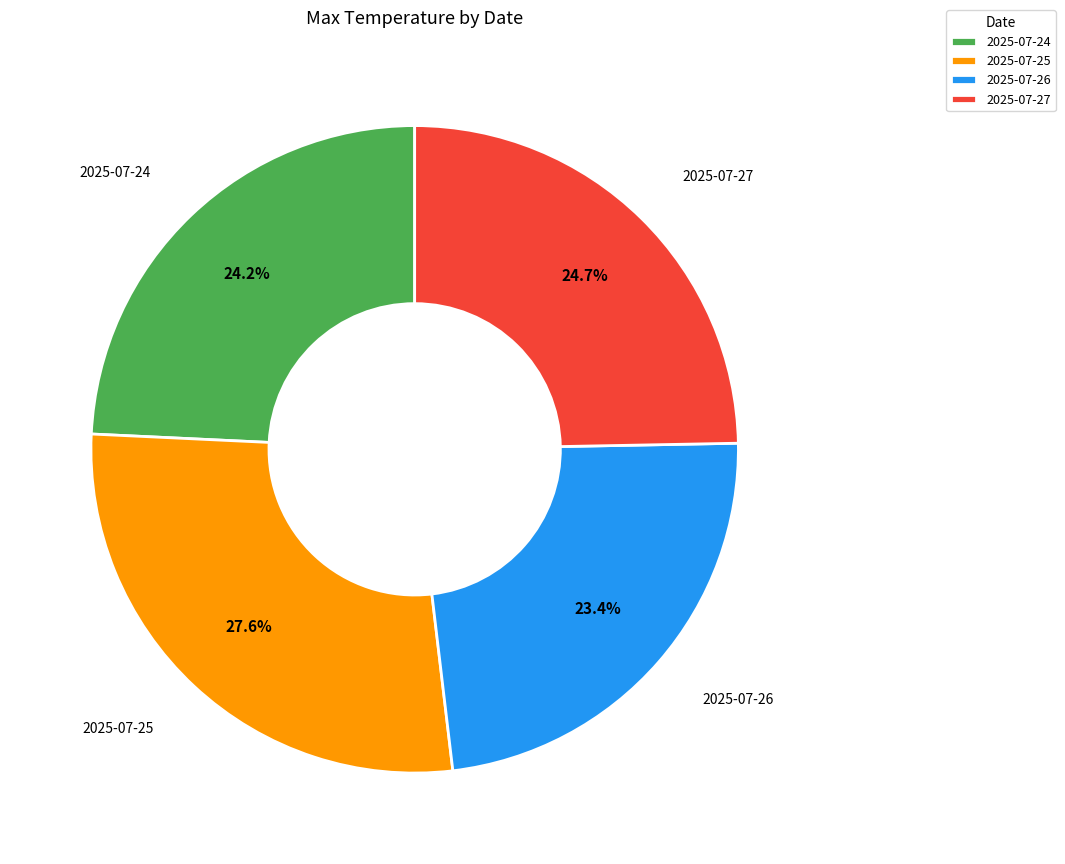

What percentage is NOT represented by 2025-07-25?

72.4%